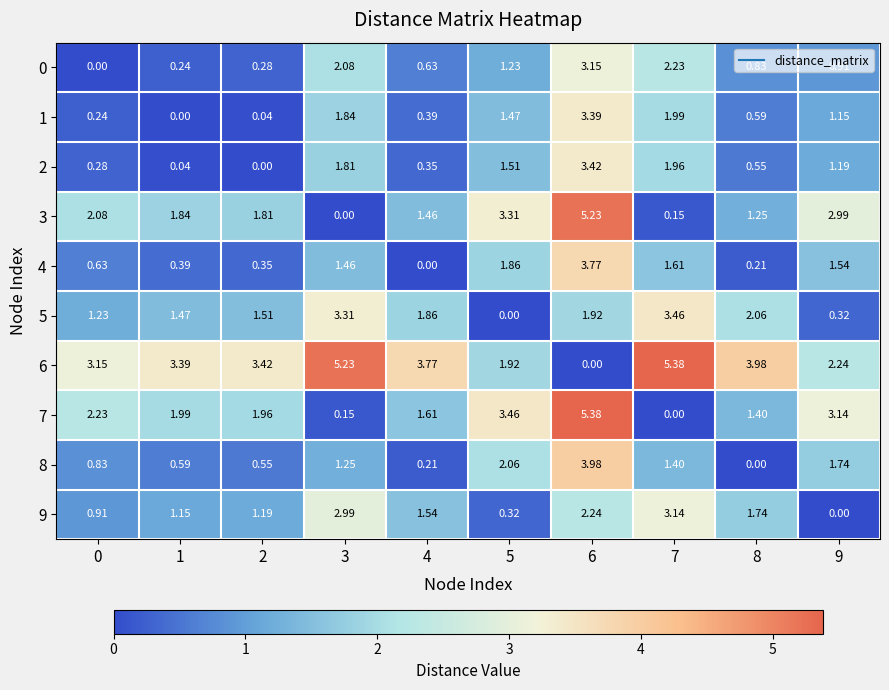

Is the value of 4 at 3 greater than the value of 8 at 1?

Yes